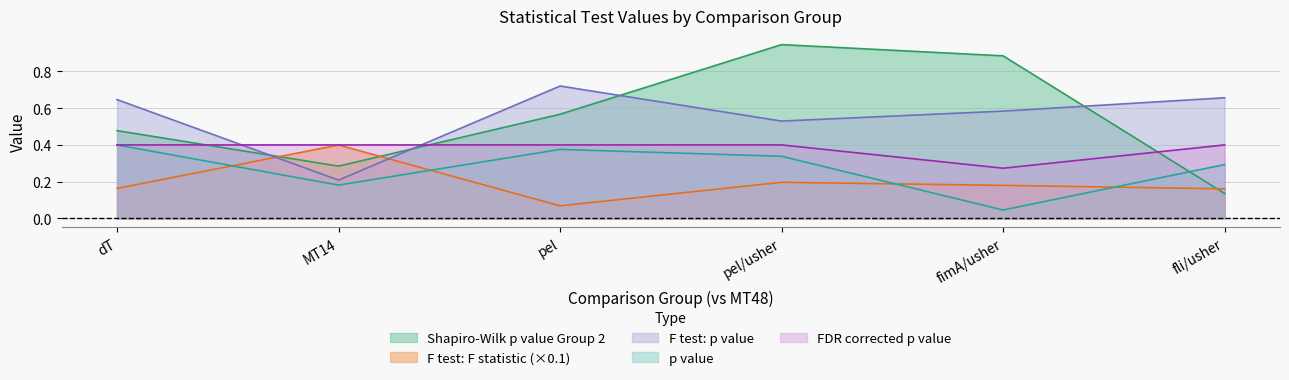

Which series has the largest range (max minus min)?

Shapiro-Wilk p value Group 2